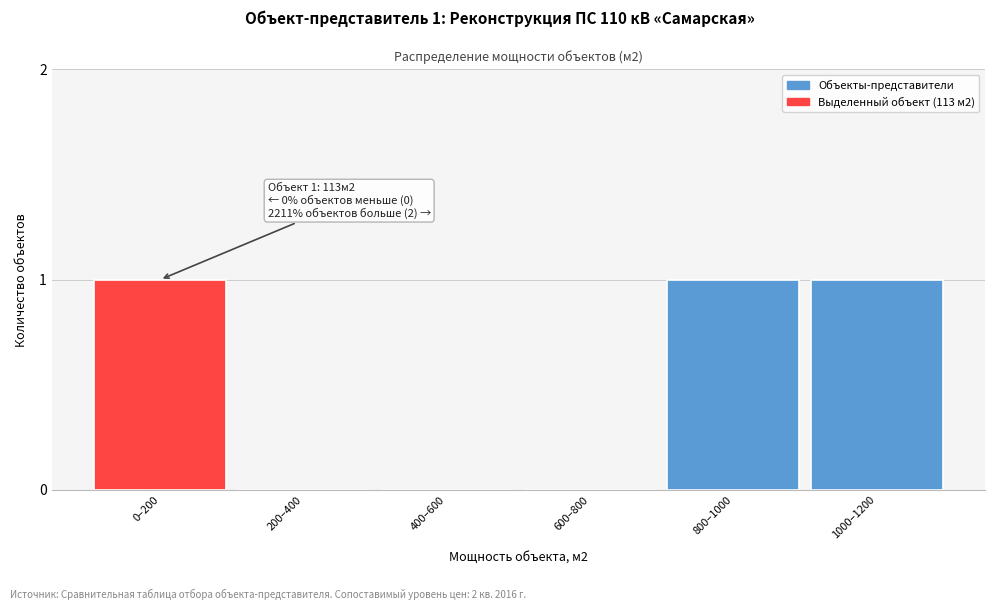

Reading right to left, extract all data points from this chart.

1000–1200=1	800–1000=1	600–800=0	400–600=0	200–400=0	0–200=1